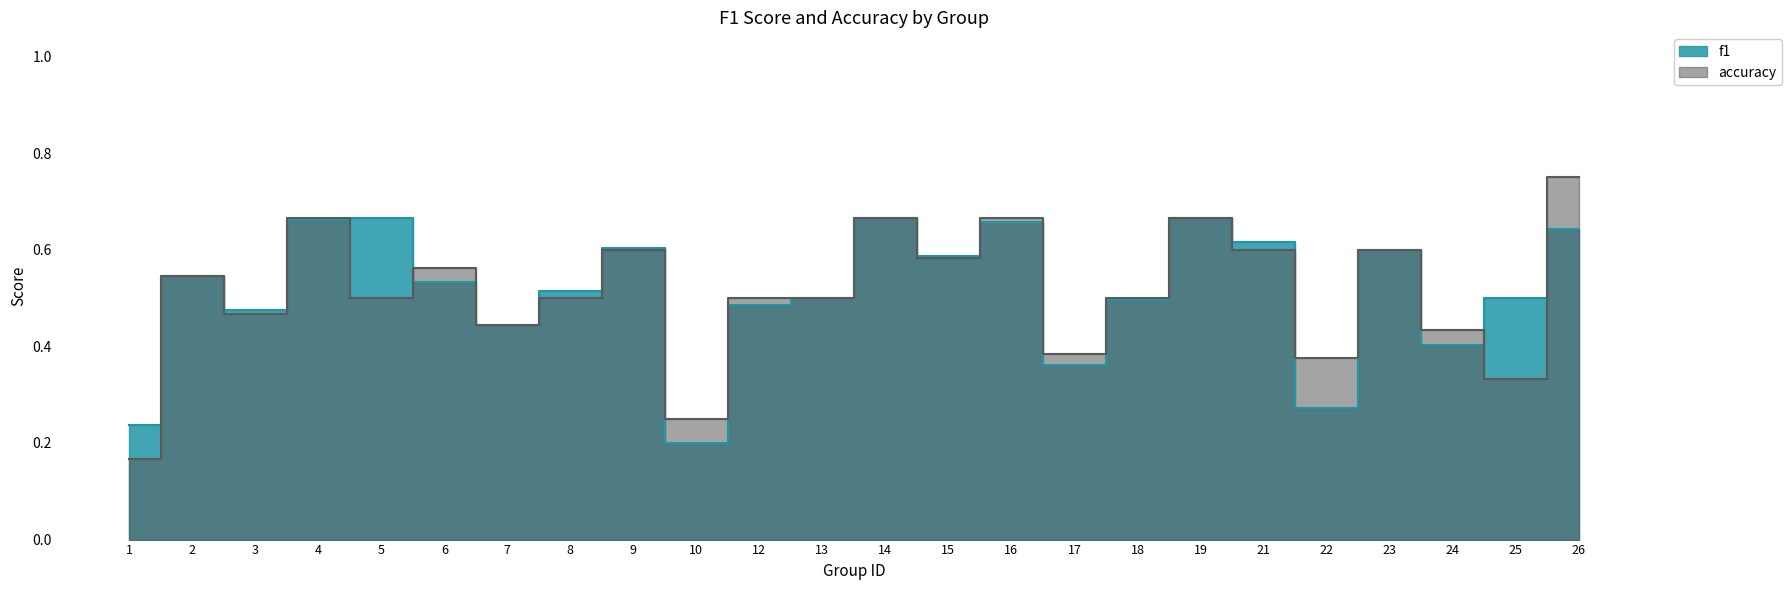

In accuracy, how many points are higher than both neighbors (excluding endpoints)?

8